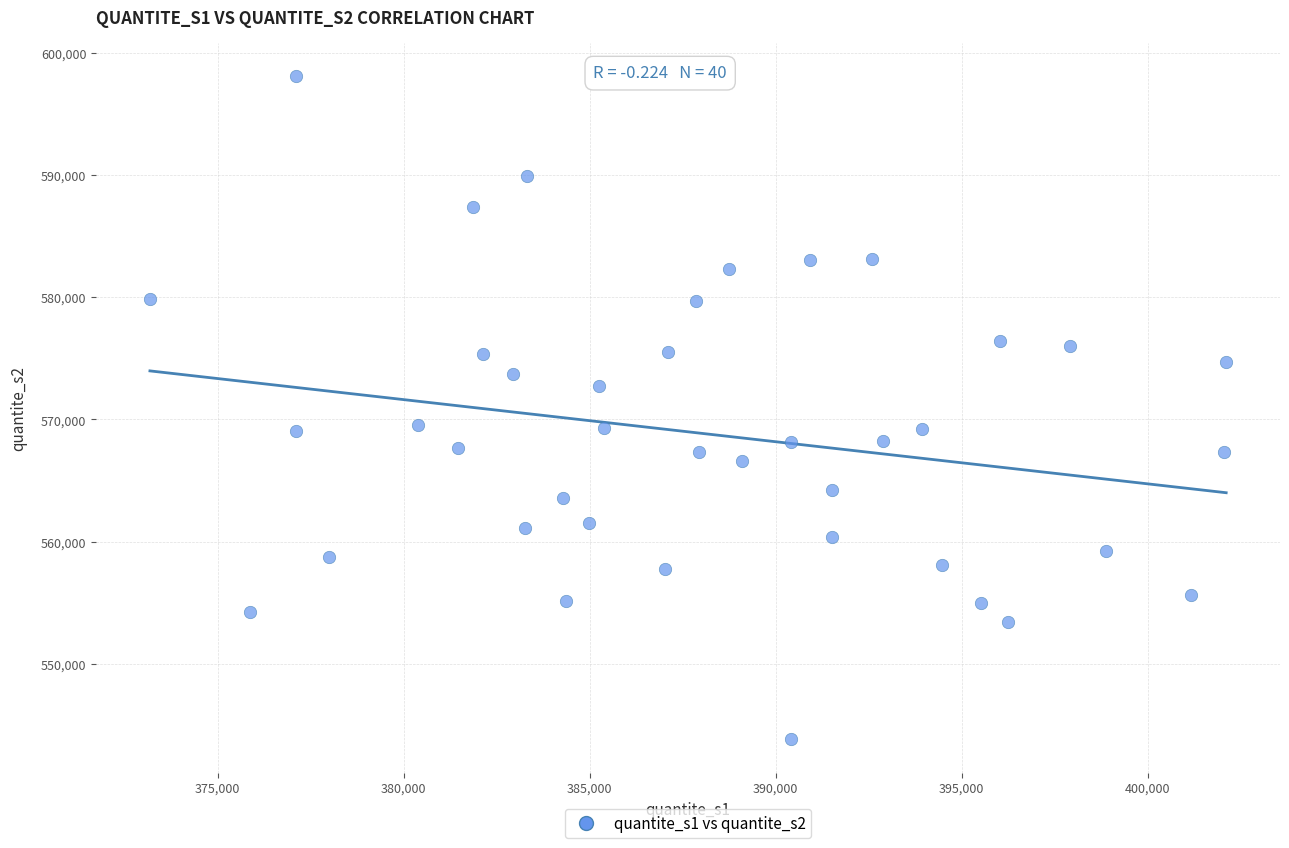

What is the range of Y values (max minus min)?

54277